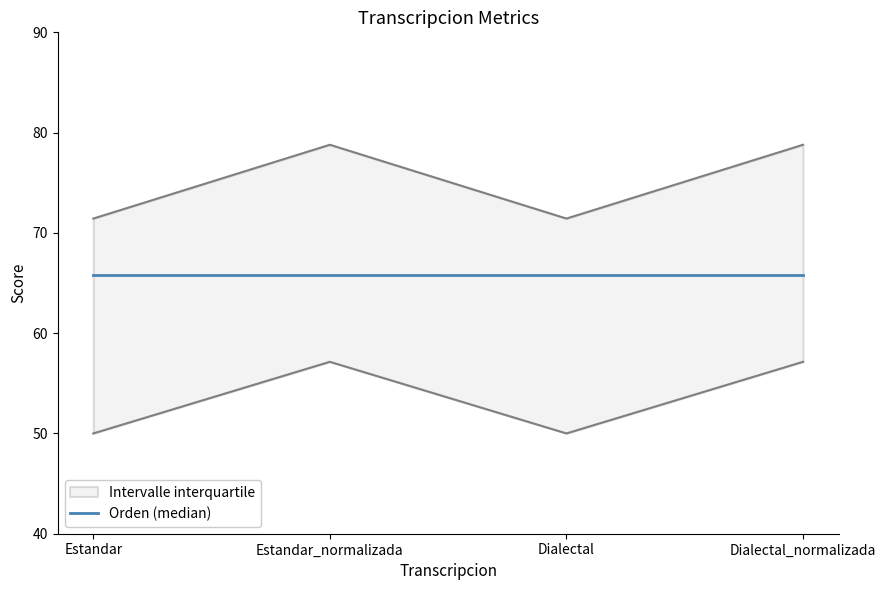

How many lines are shown in the chart?

2